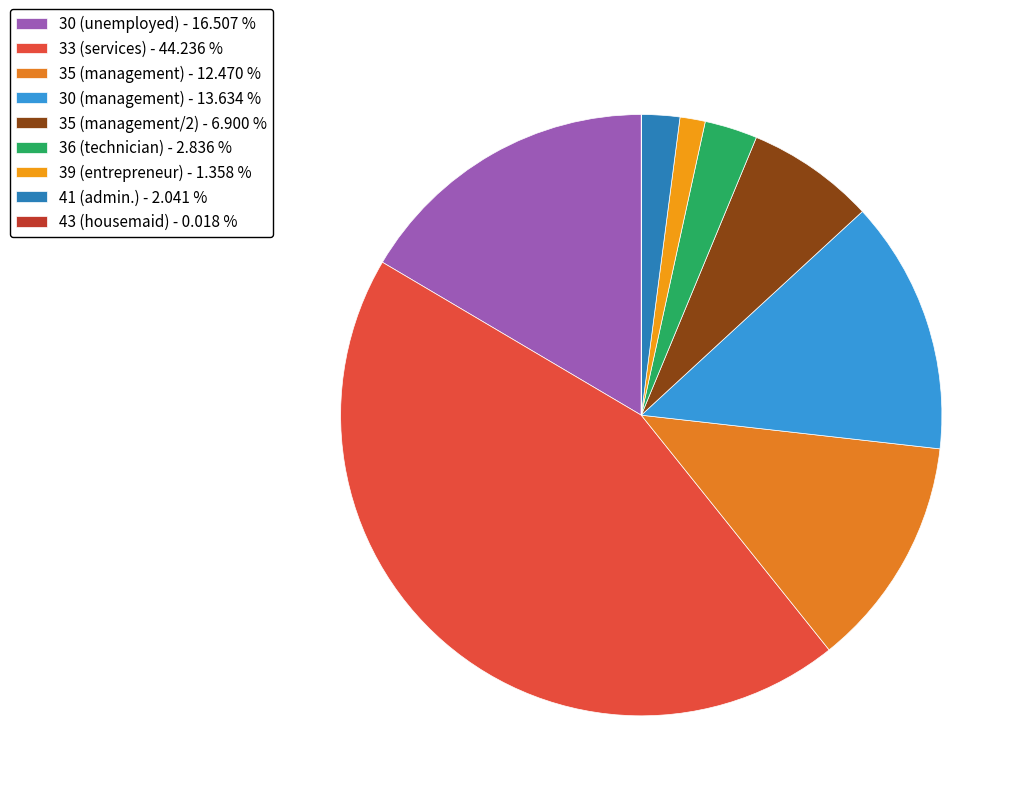

Rank the categories by value from lowest to highest.

43 (housemaid), 39 (entrepreneur), 41 (admin.), 36 (technician), 35 (management/2), 35 (management), 30 (management), 30 (unemployed), 33 (services)